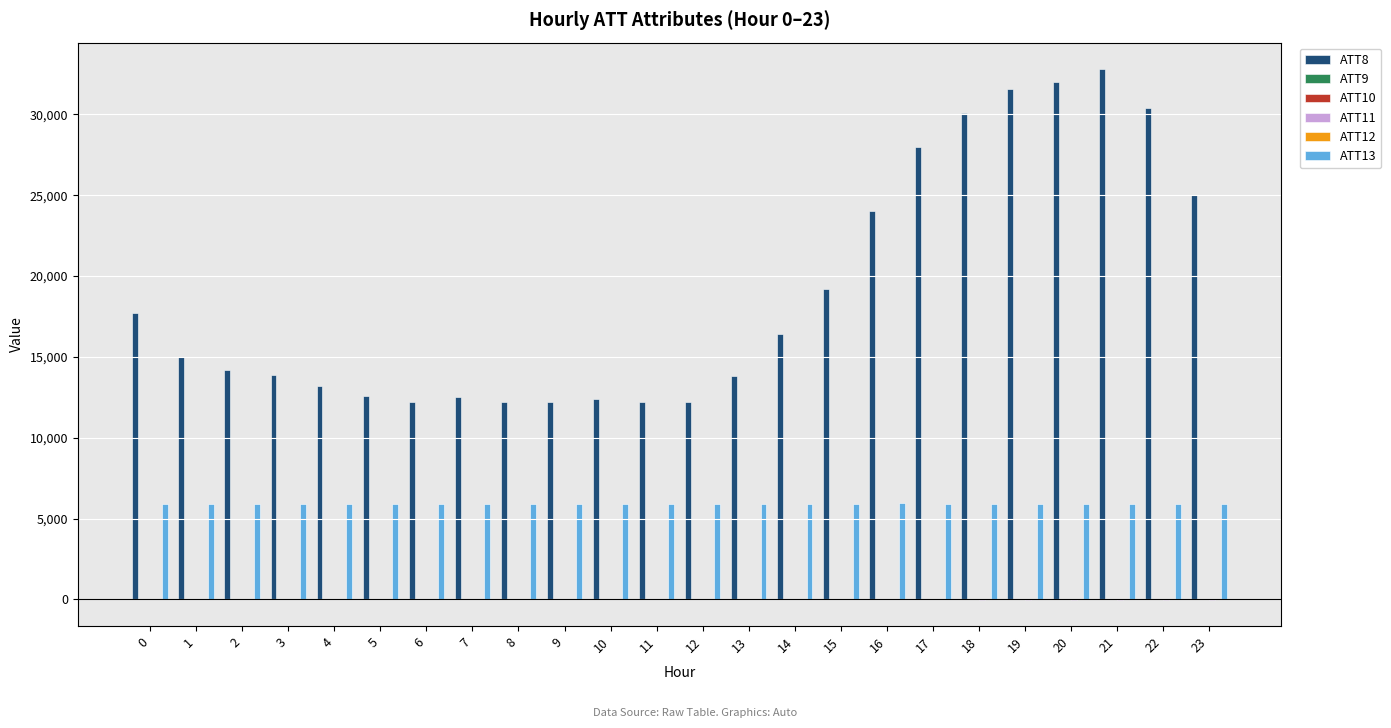

The ATT13 series shows 5932.8 at 17. True or false?

True